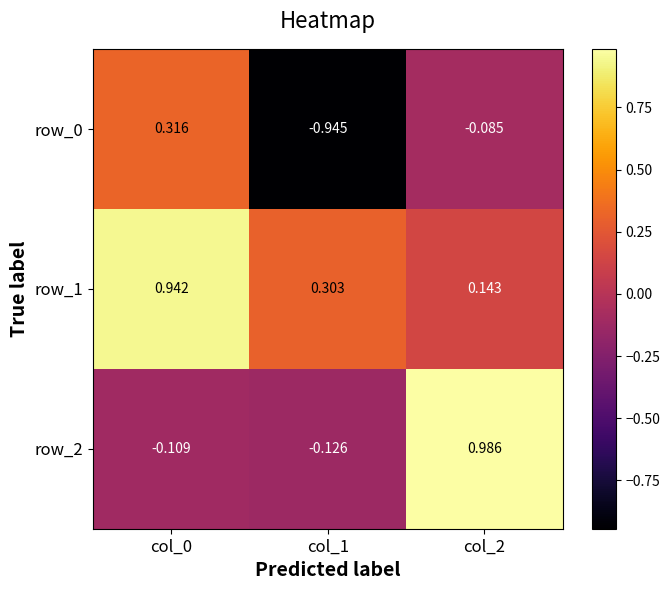

At which category is the sum across all series the highest?

col_0